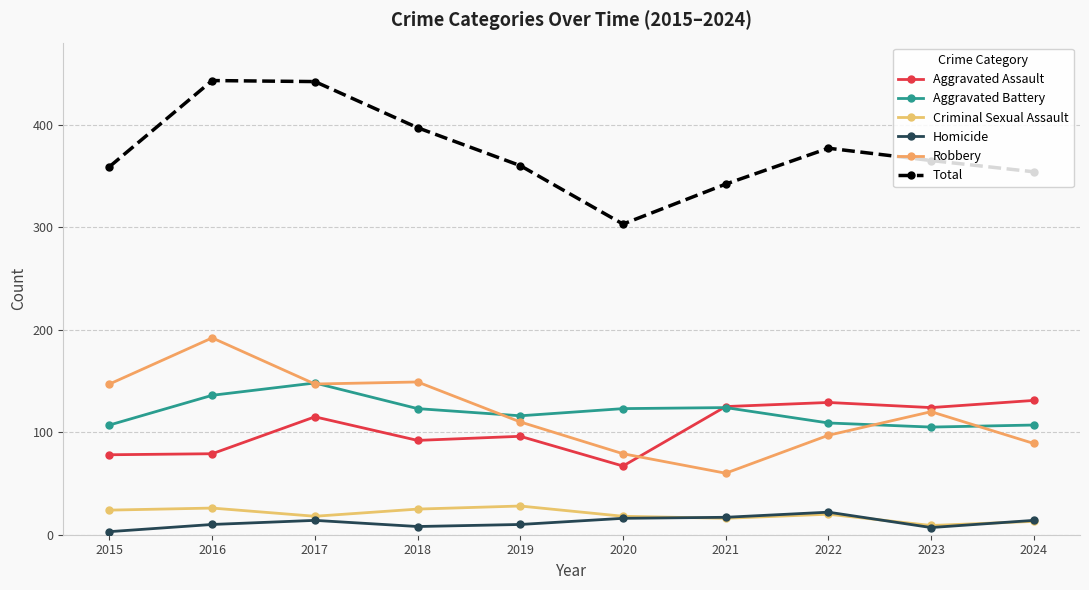

What is the maximum value shown in the chart?

443